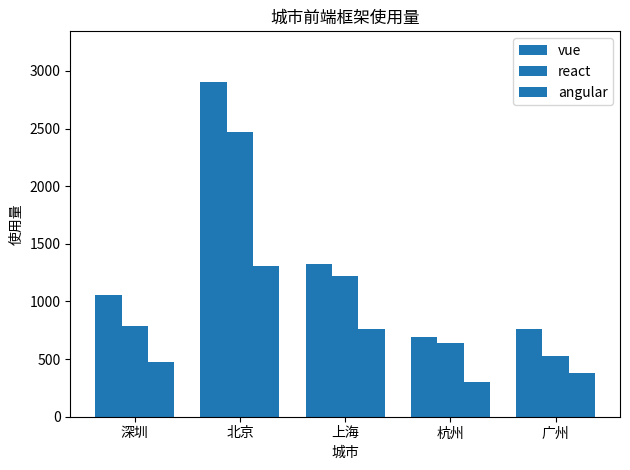

What is the total value across all series at 广州?

1670